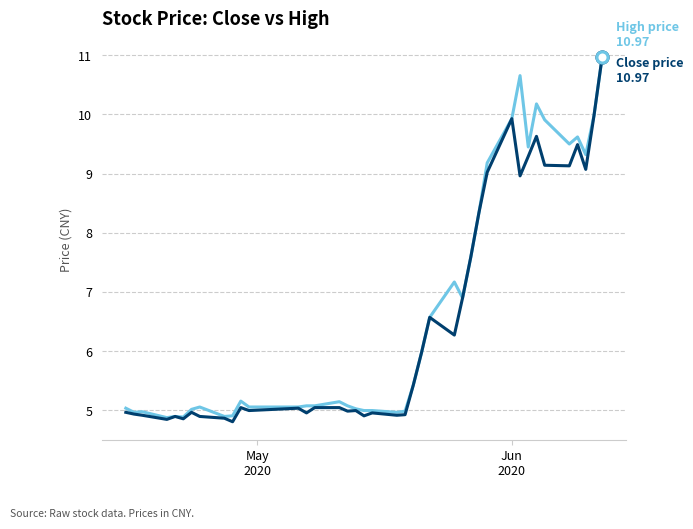

What is the greatest value displayed?

11.0